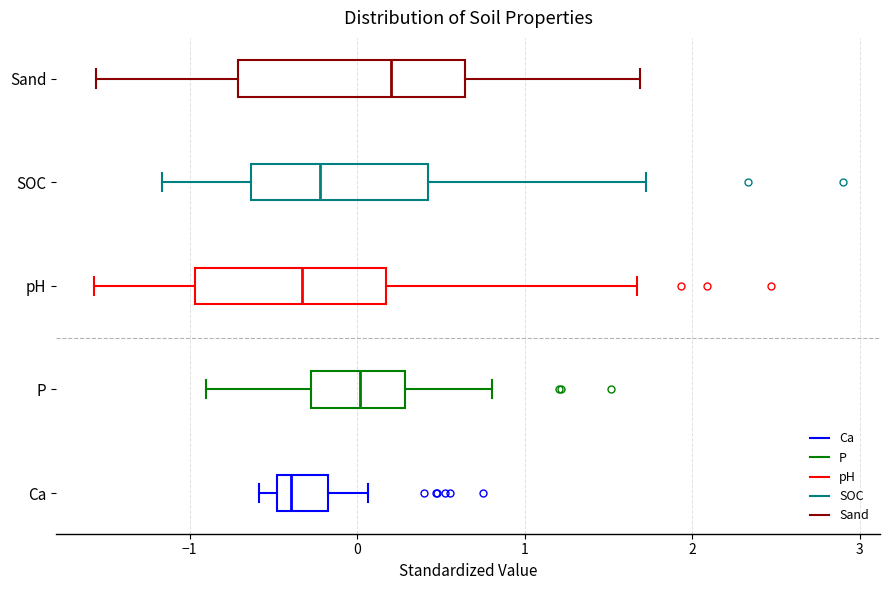

Where does the right whisker of the box for SOC end on the x-axis? The values are not printed on the chart, so give them approximately, as read against the axis.

1.7